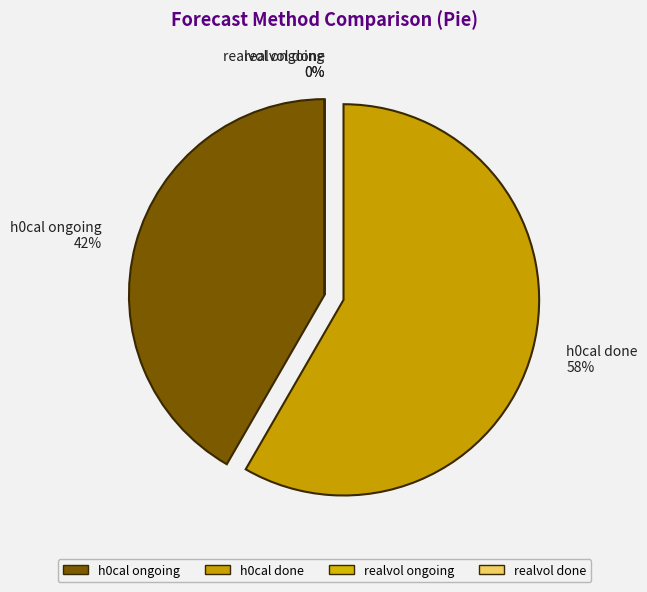

What is the smallest slice in the pie chart?

realvol ongoing